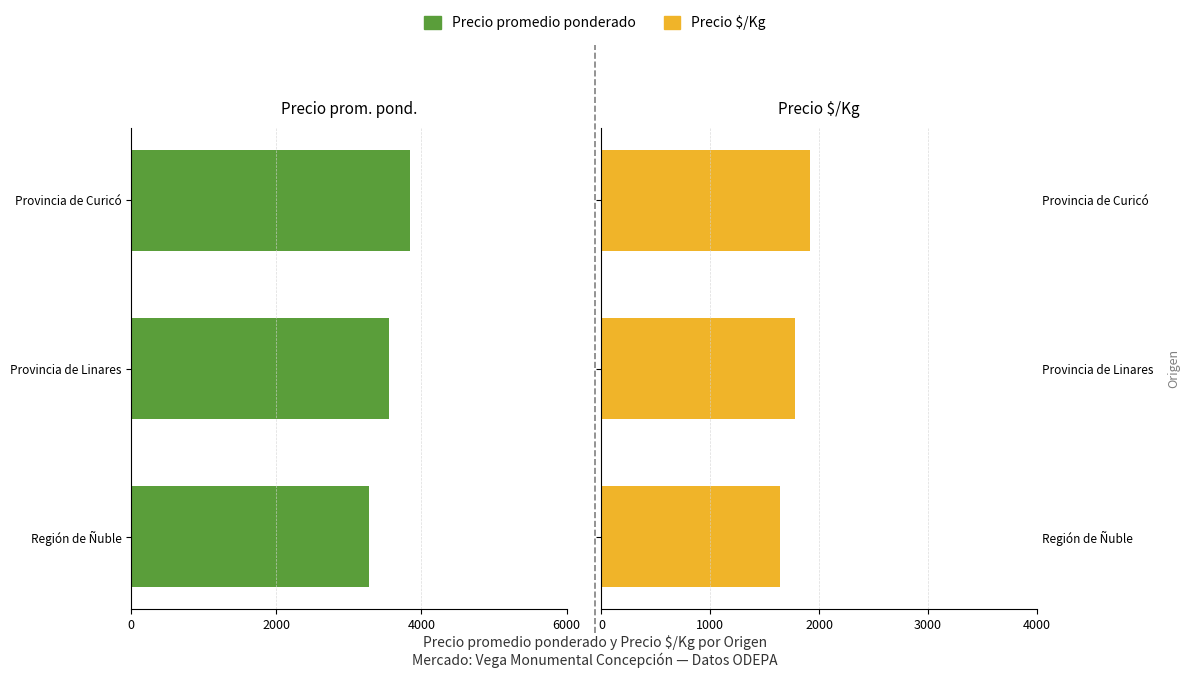

Are the bars grouped side by side (vs. stacked)?

Yes